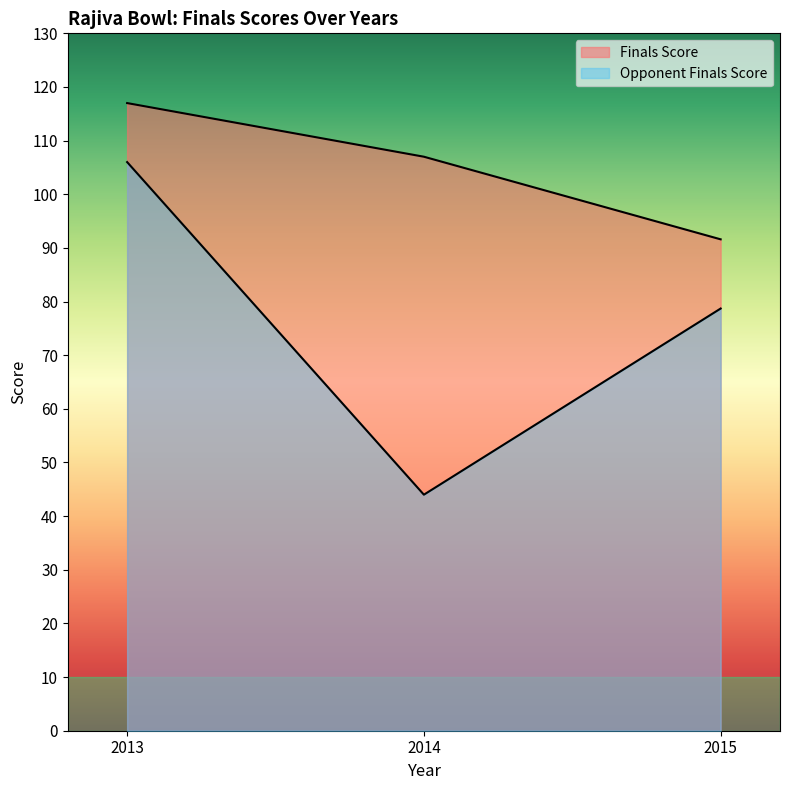

The Opponent Finals Score series shows 40.5 at 2013. True or false?

False